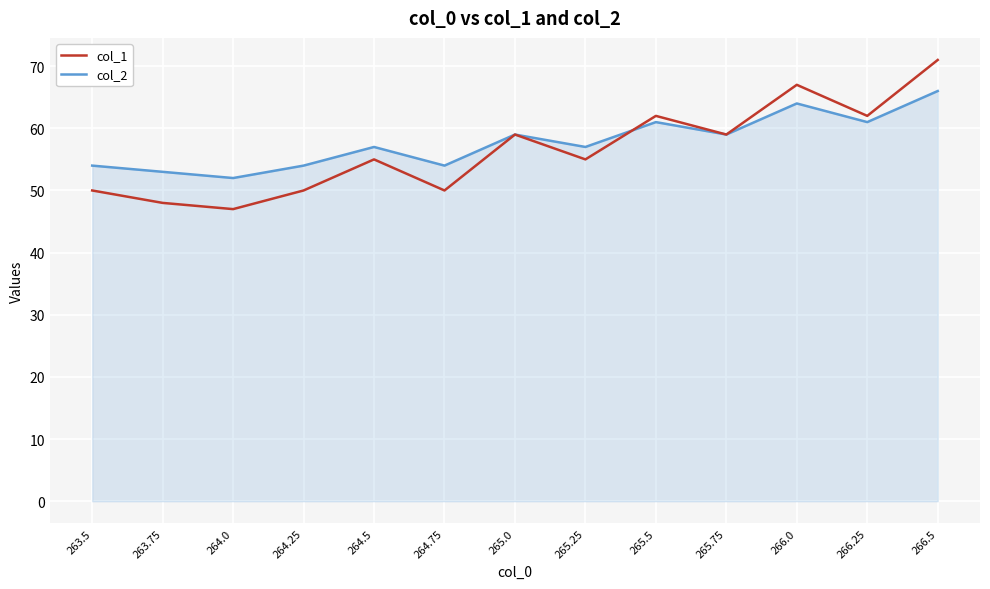

What position from the right is 264.5?

9